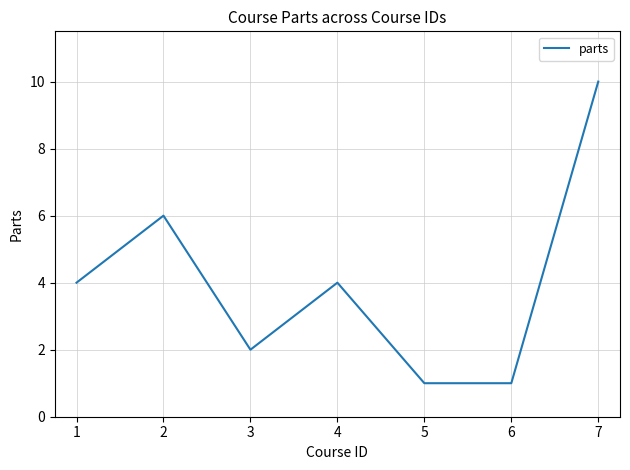

What is the difference between the second highest and second lowest values?

5